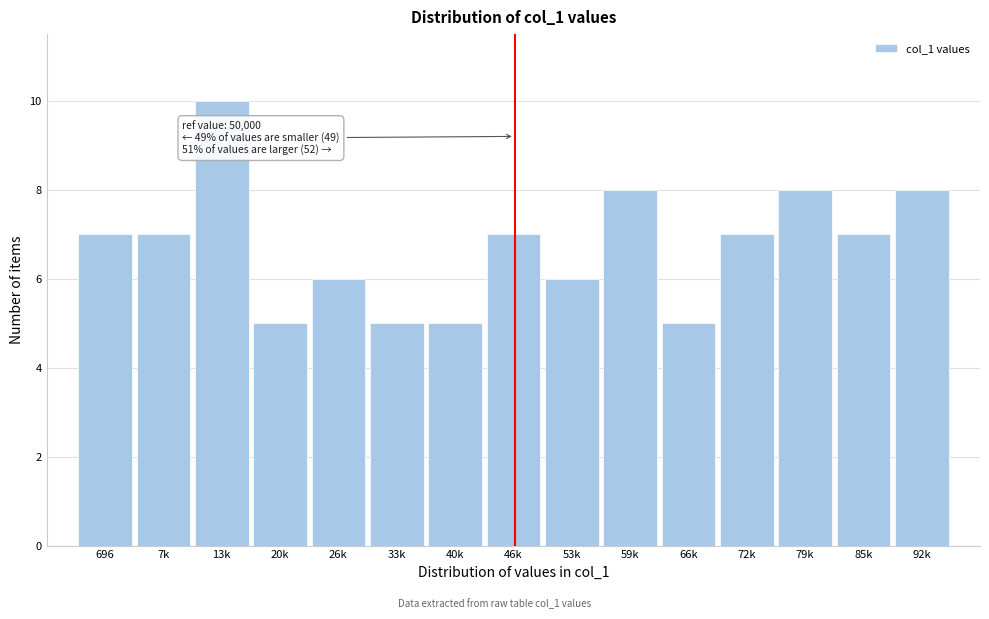

Reading right to left, transcribe all the data shown in this chart.

92k=8	85k=7	79k=8	72k=7	66k=5	59k=8	53k=6	46k=7	40k=5	33k=5	26k=6	20k=5	13k=10	7k=7	696=7